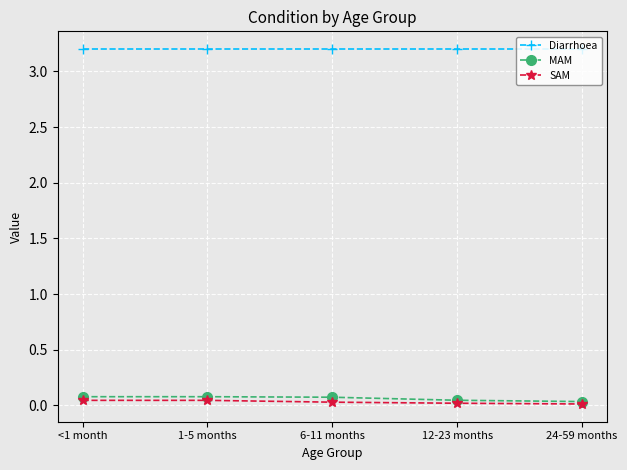

At how many categories does at least one series exceed 2?

5